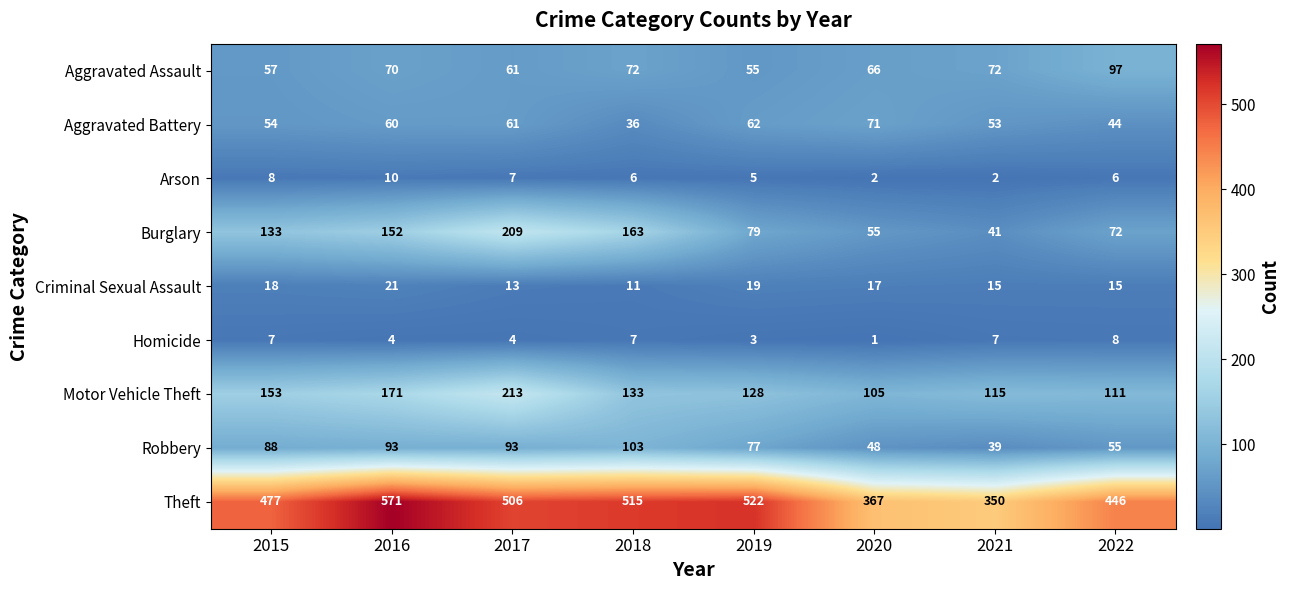

Rank the series at 2015 from highest to lowest value.

Theft, Motor Vehicle Theft, Burglary, Robbery, Aggravated Assault, Aggravated Battery, Criminal Sexual Assault, Arson, Homicide